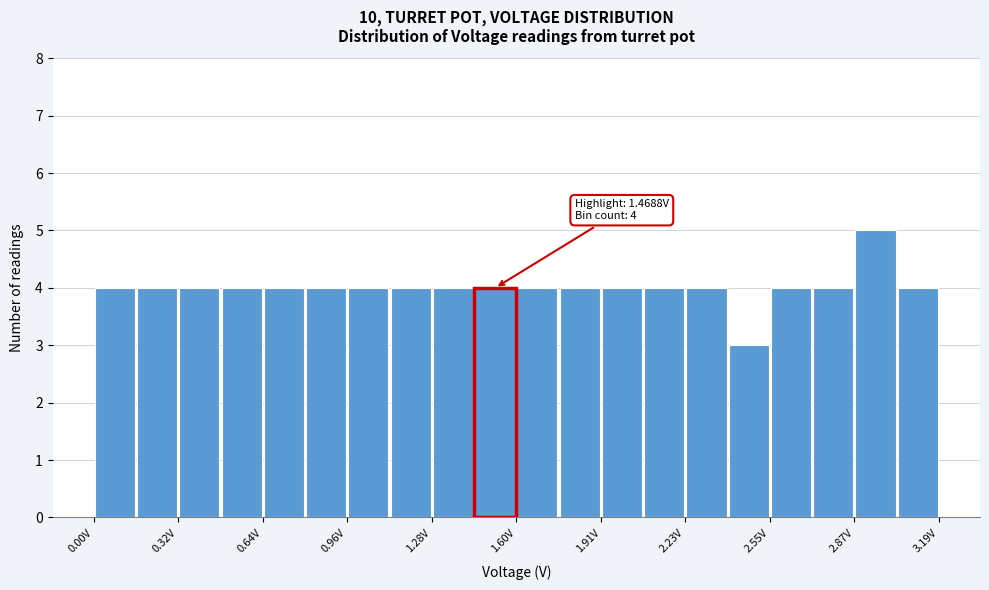

Around what value on the x-axis is the tallest bar? Give the approximate position of its centre, as read against the axis.

2.95